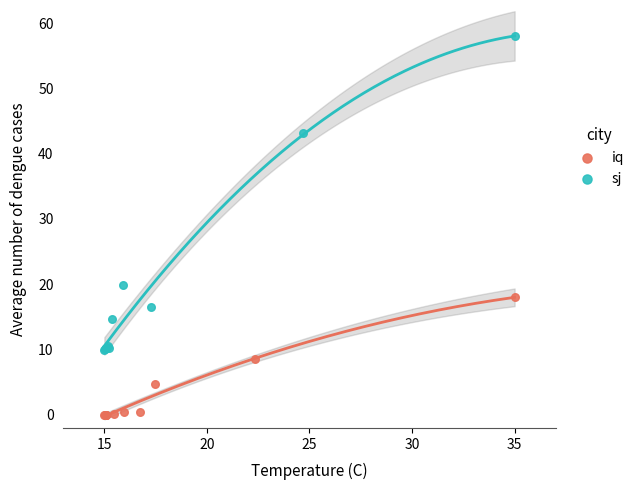

Which series reaches the minimum Y coordinate?

iq